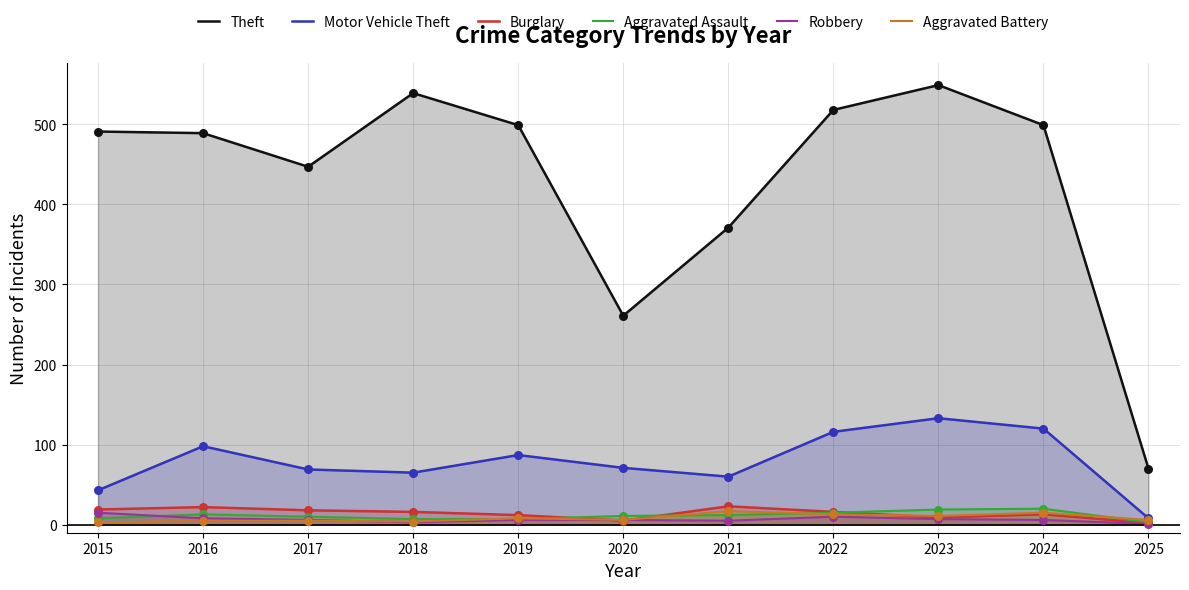

What is the total value across all series at 2025?

90